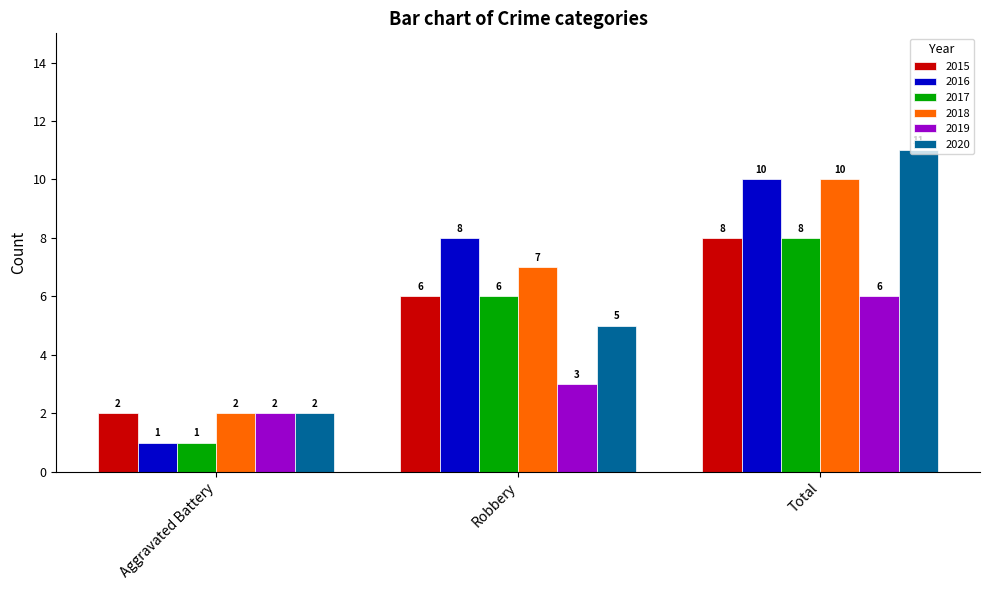

Which series changed the most between Aggravated Battery and Robbery?

2016